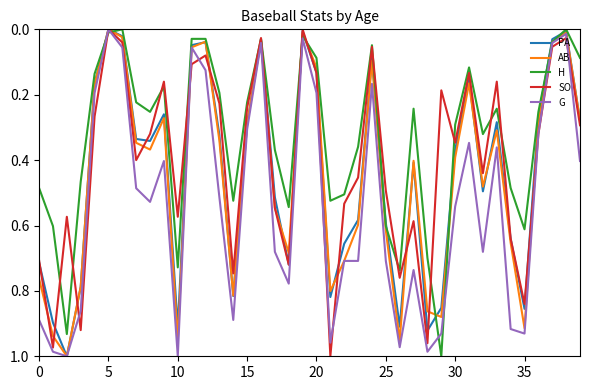

How many series are shown in this chart?

5